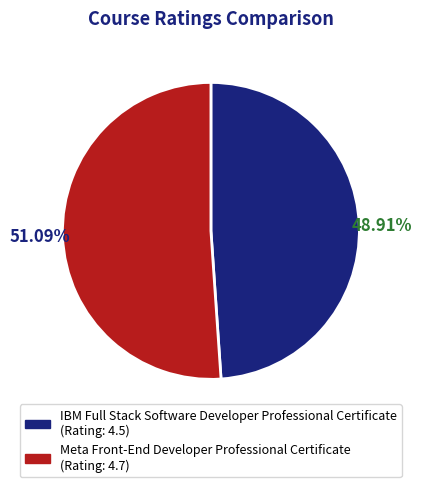

Is it true that Meta Front-End Developer Professional Certificate is 51% of the pie?

True